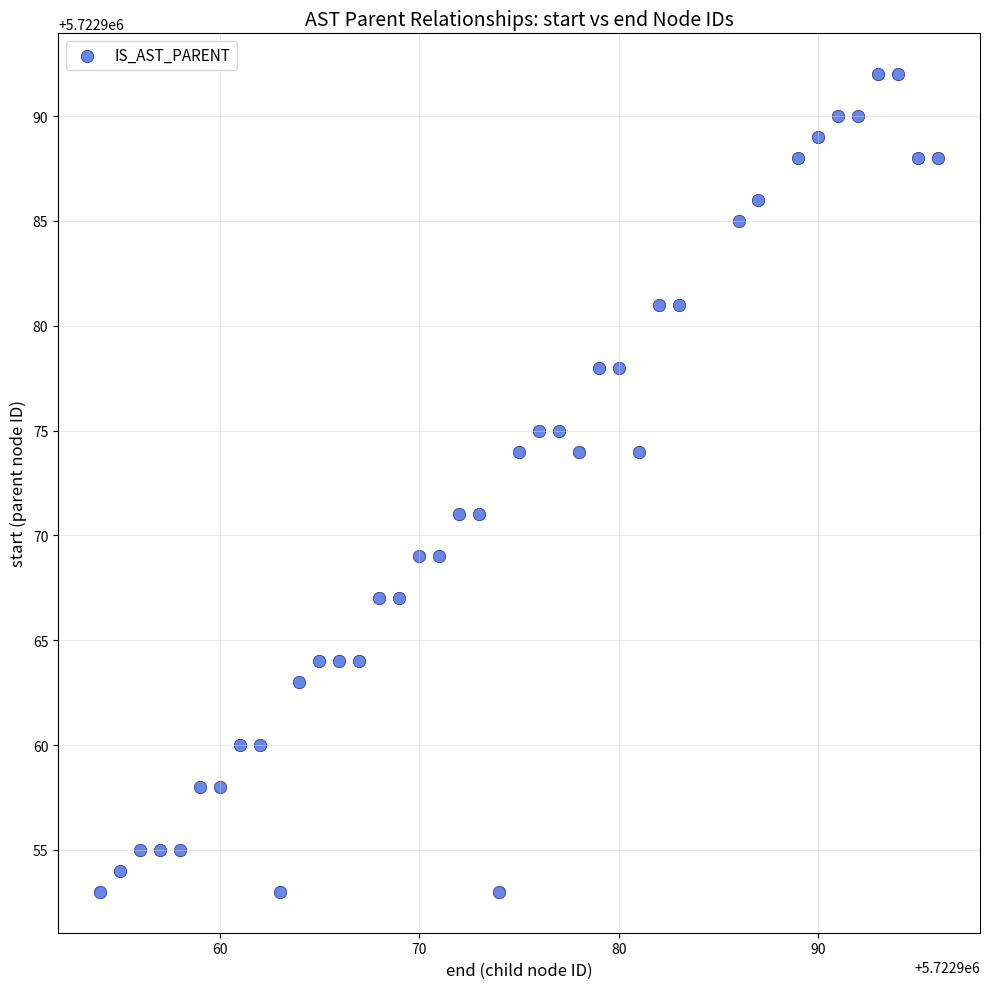

What is the range of Y values (max minus min)?

39